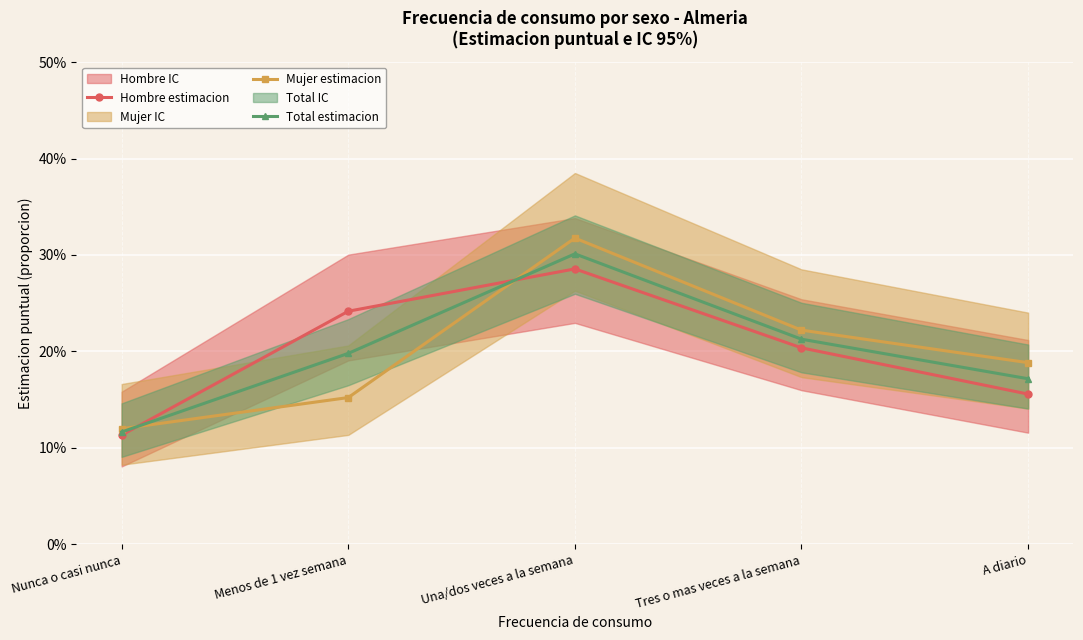

What is the maximum value shown in the chart?

0.3